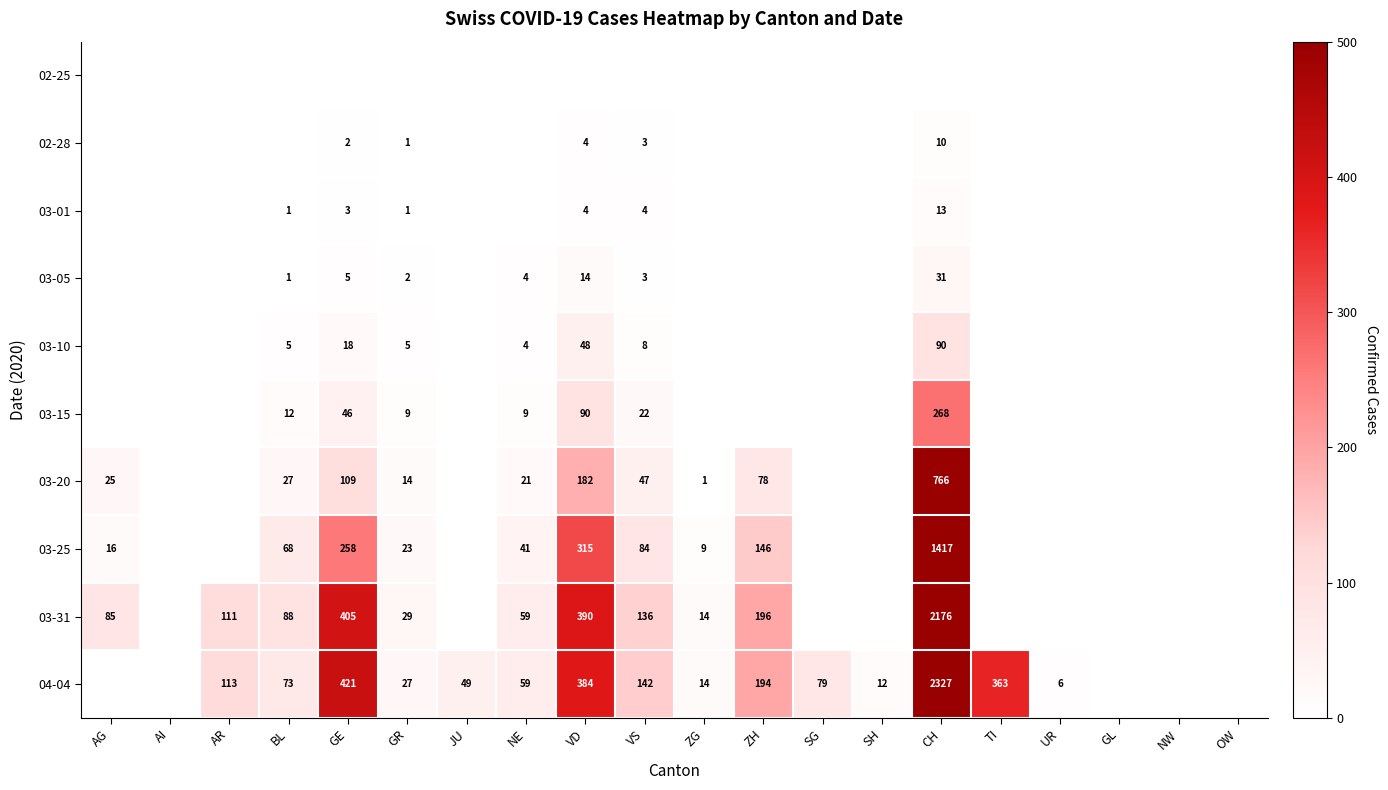

What is the difference between the highest and lowest values at GE?

421